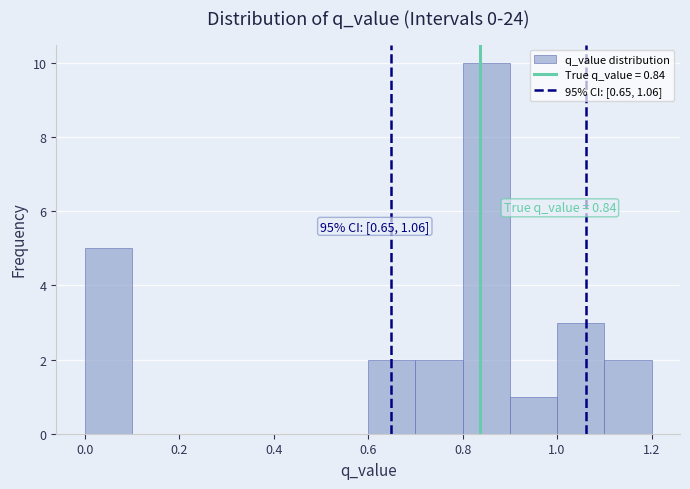

Over which range of the x-axis is the bar tallest?

0.8 to 0.9